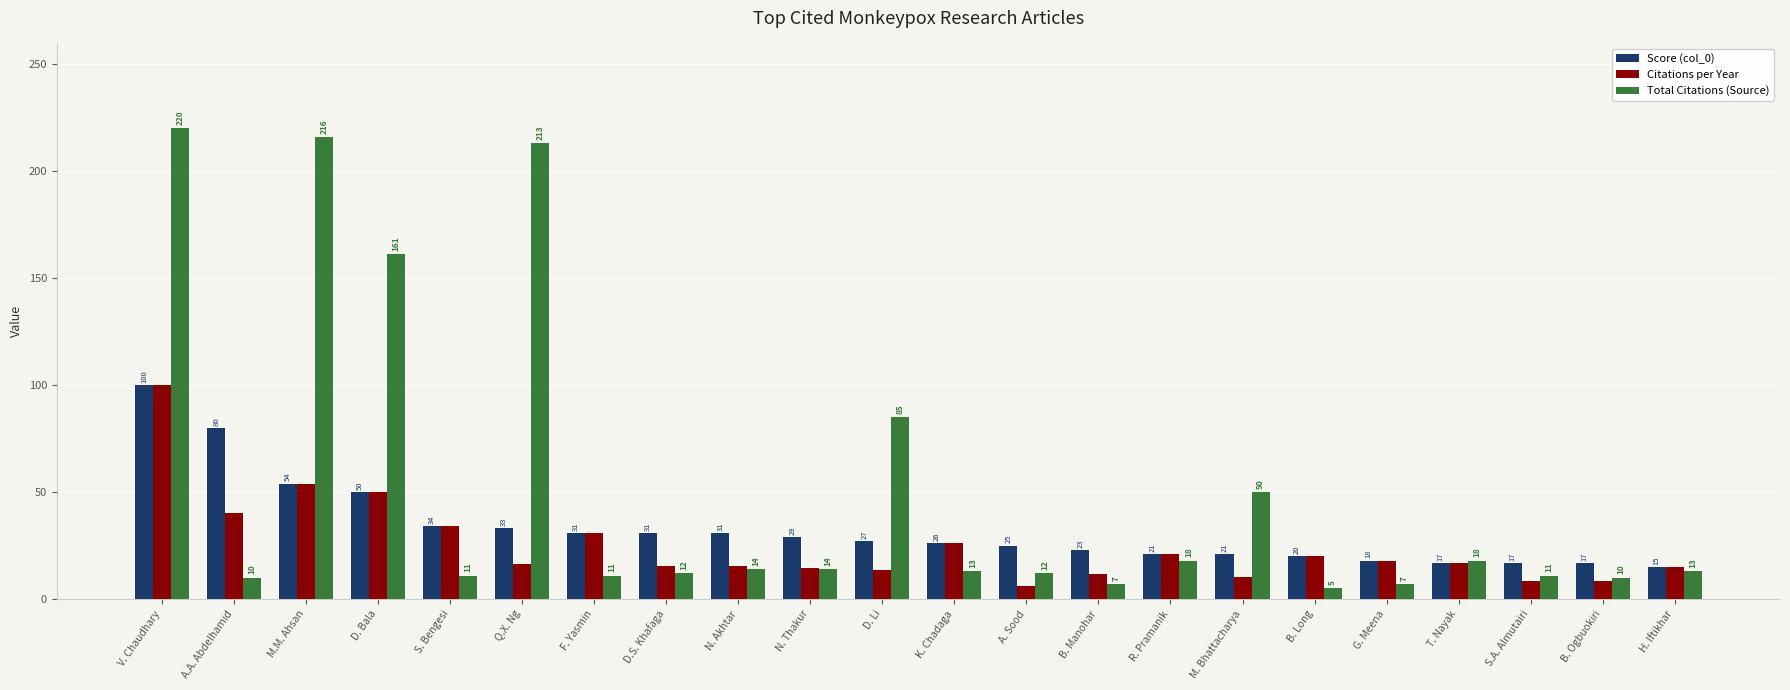

At D. Li, list the series in order from largest to smallest.

Total Citations (Source), Score (col_0), Citations per Year